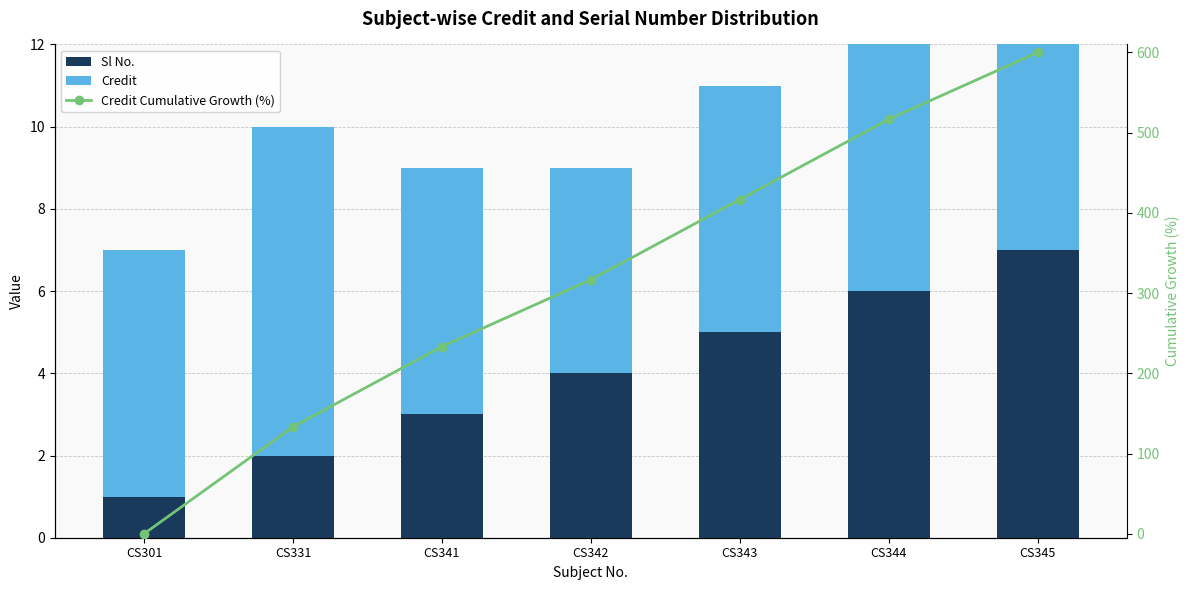

Which category has the lowest value across all series?

CS301